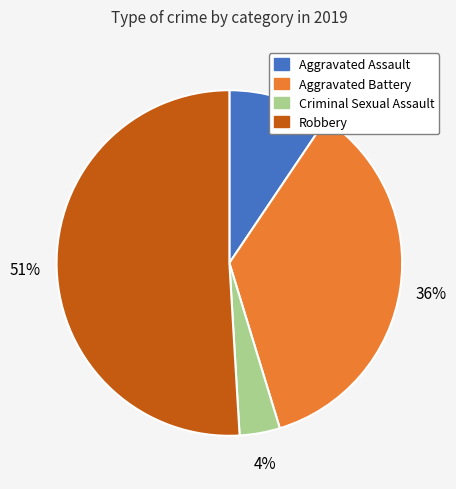

To the nearest percent, what is the difference between the Robbery and Aggravated Assault slice percentages?

42%